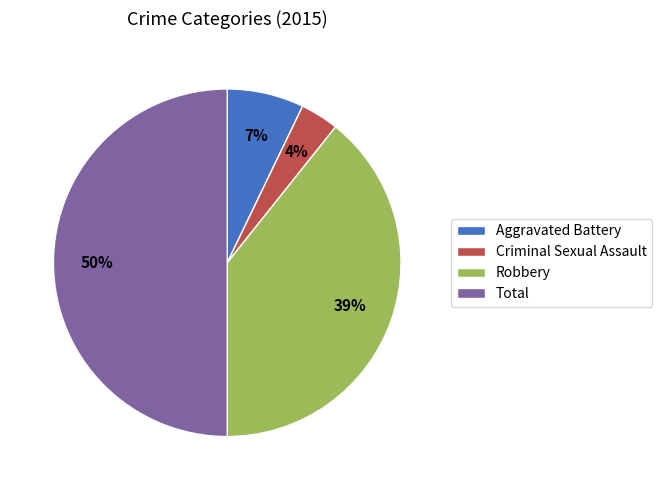

Is Robbery the majority of the pie?

No